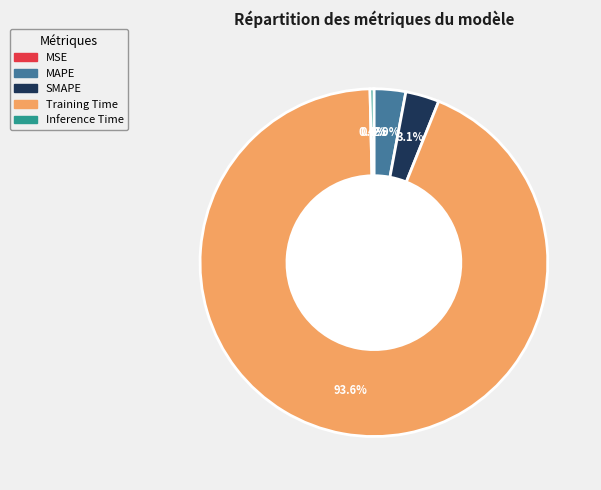

What is the largest slice in the pie chart?

Training Time